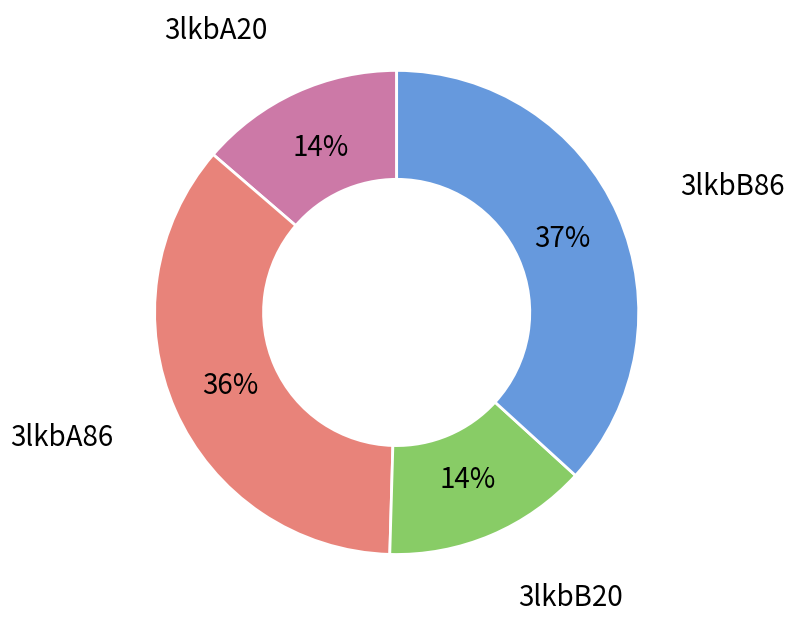

Between 3lkbB20 and 3lkbA86, which is larger?

3lkbA86